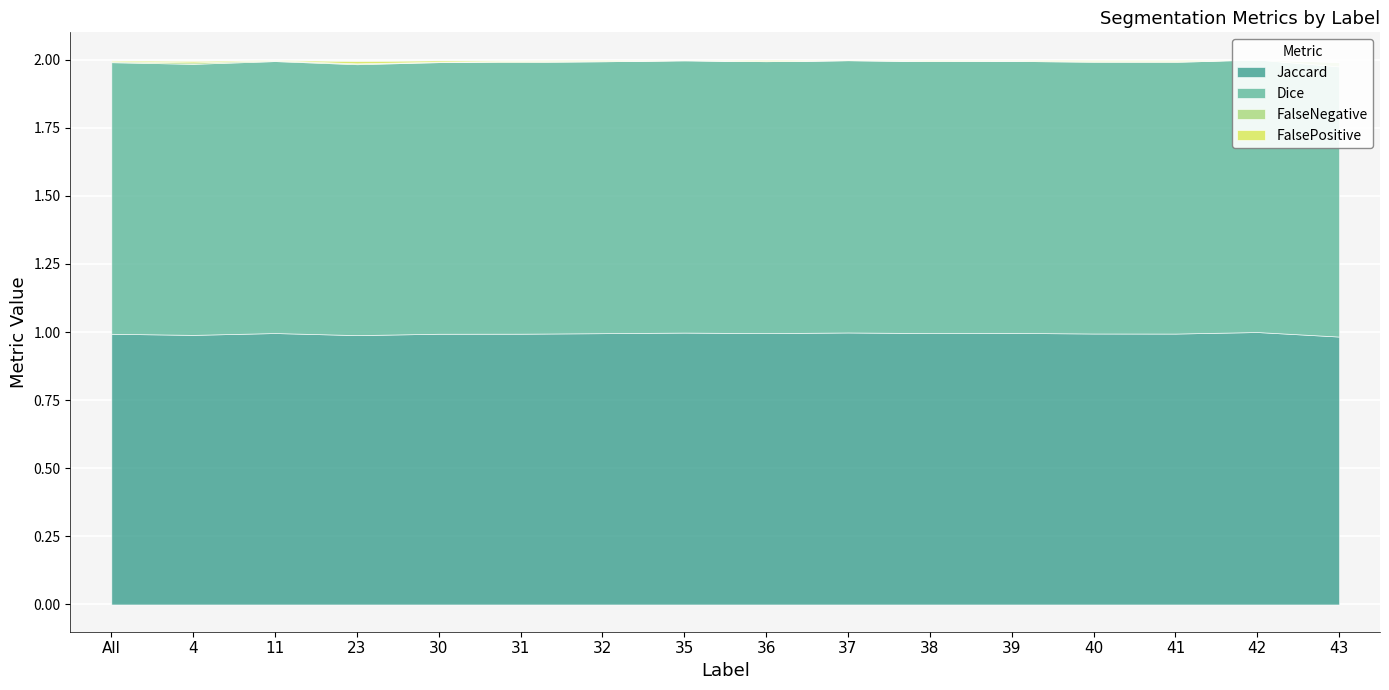

What are all the series names shown in the legend?

Jaccard, Dice, FalsePositive, FalseNegative